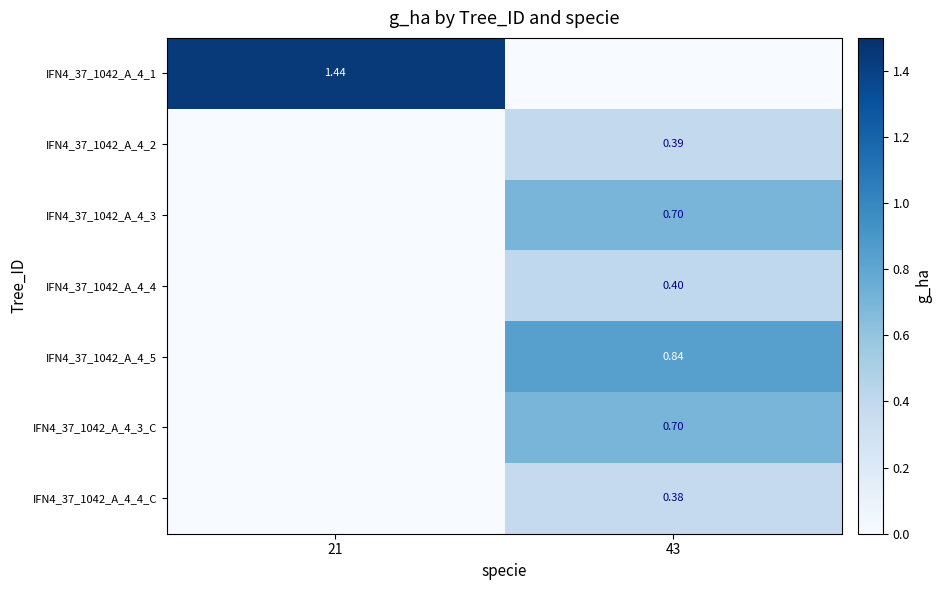

The value of IFN4_37_1042_A_4_5 at 43 is 1.2. True or false?

False